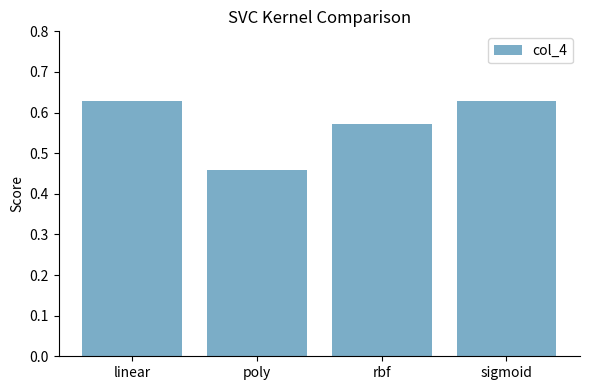

What is the label of the 4th bar from the left?

sigmoid